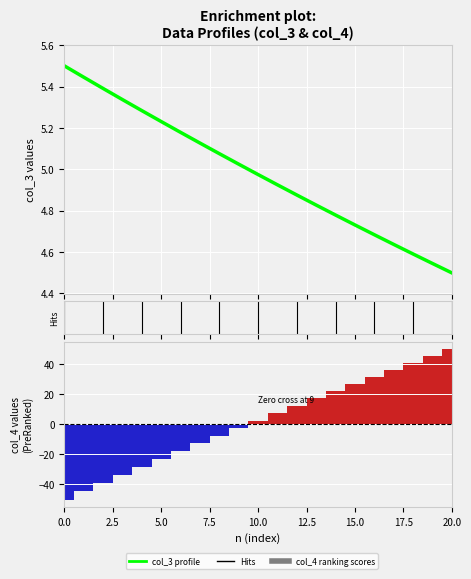

Rank the series by their average value, from lowest to highest.

col_4 (Ranking metric scores), col_3 (Enrichment profile)